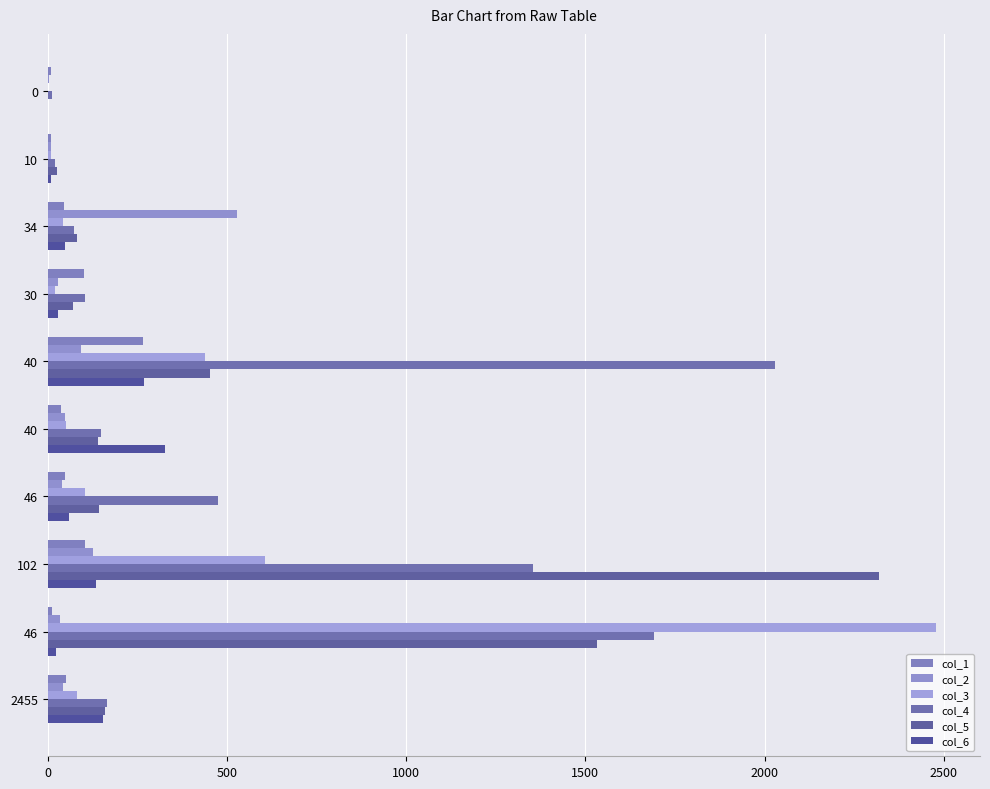

How many distinct data groups are displayed?

6